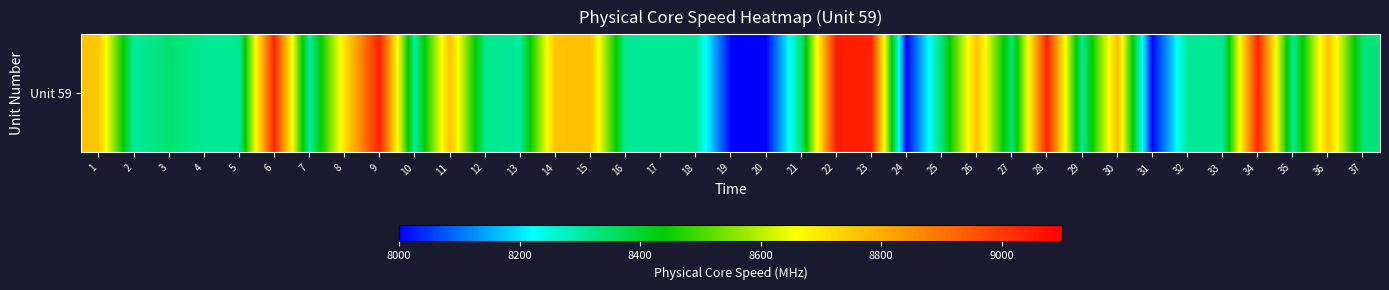

List the labels in order of value, largest first.

22, 9, 23, 6, 28, 34, 30, 15, 26, 36, 11, 14, 1, 8, 25, 3, 27, 21, 37, 12, 16, 33, 4, 18, 5, 35, 32, 29, 17, 13, 2, 10, 7, 24, 31, 19, 20